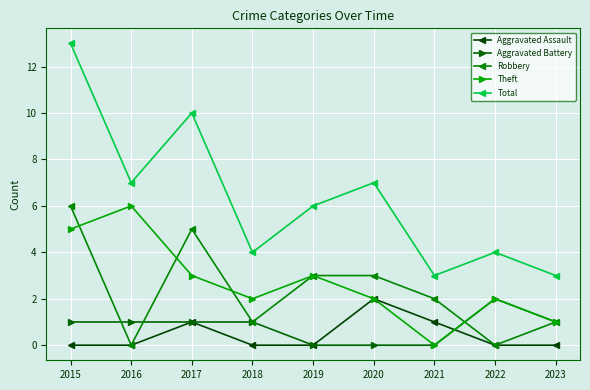

What is the approximate value of Total at 2015?

13